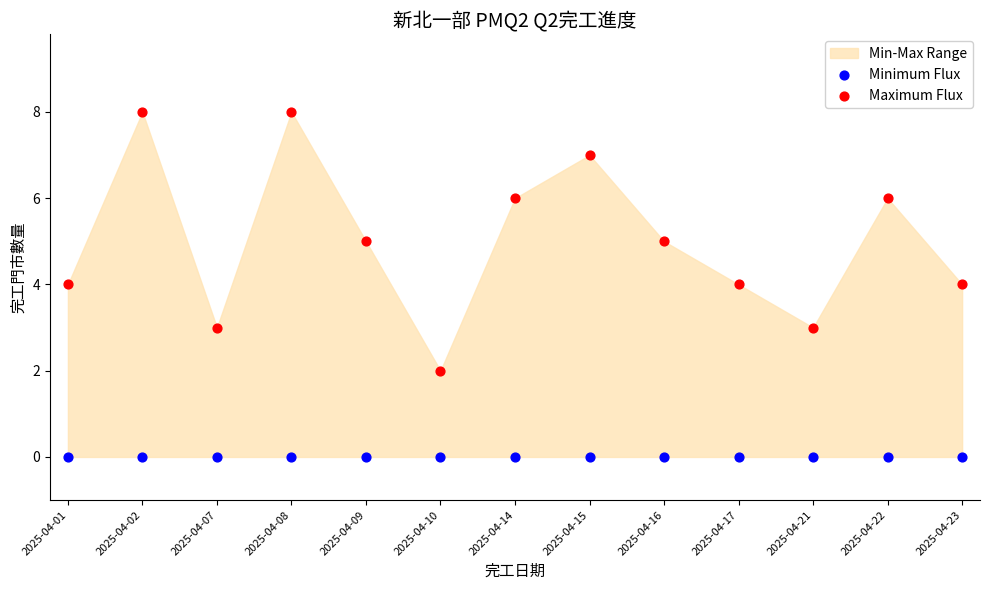

Which series reaches the minimum Y coordinate?

Minimum Flux